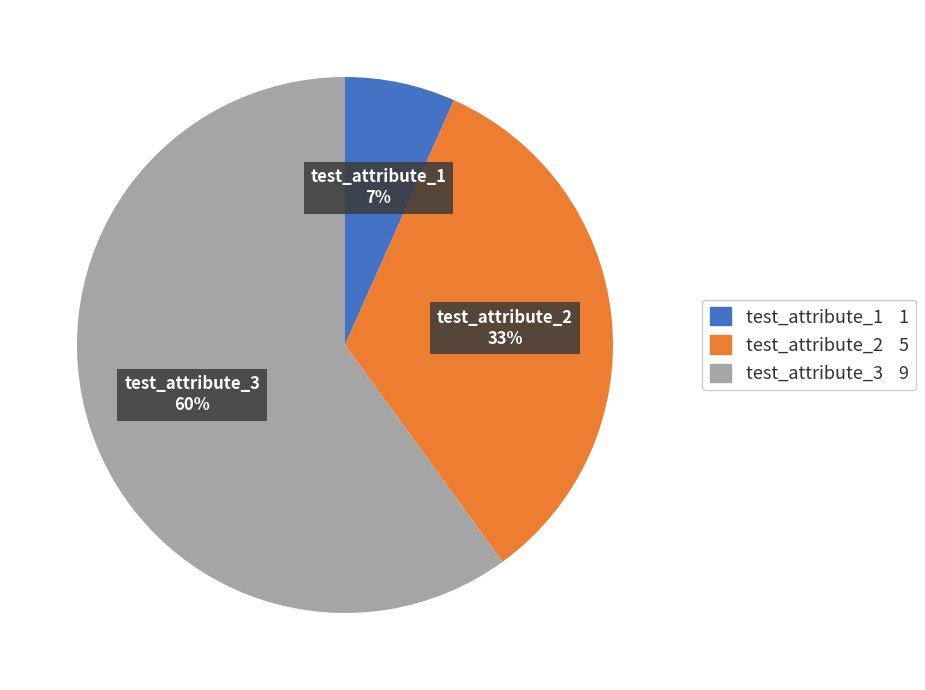

What is the ratio of the value at test_attribute_1 to the value at test_attribute_2?

0.2